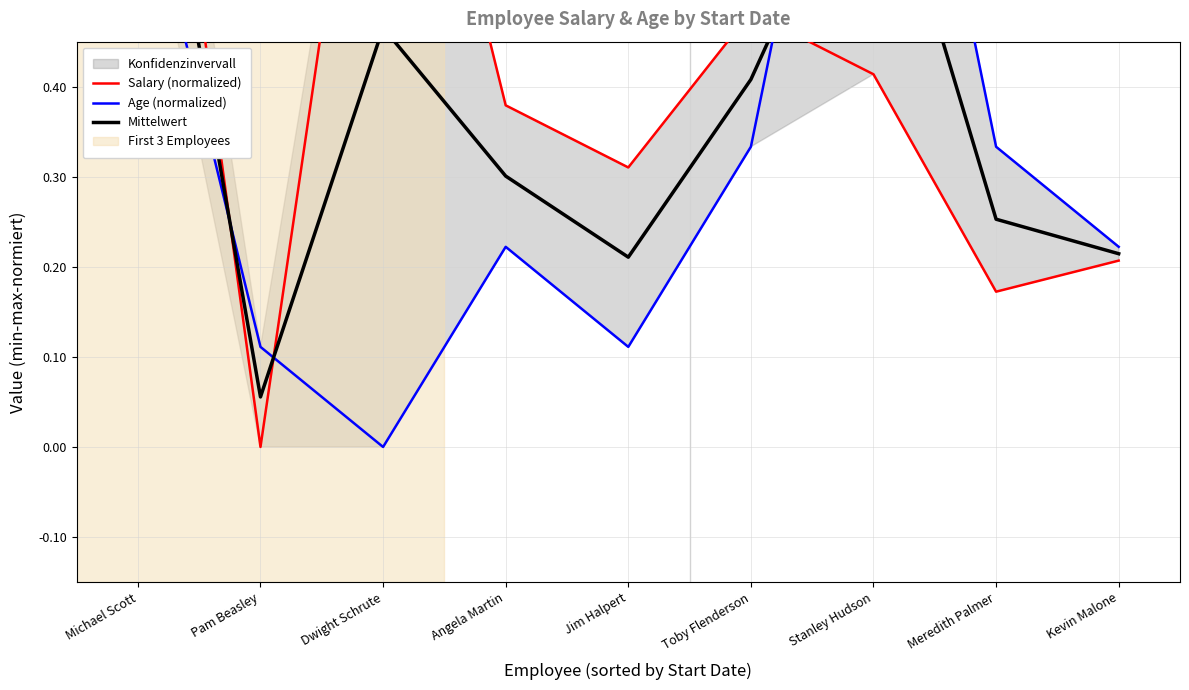

What is the greatest value displayed?

1.0